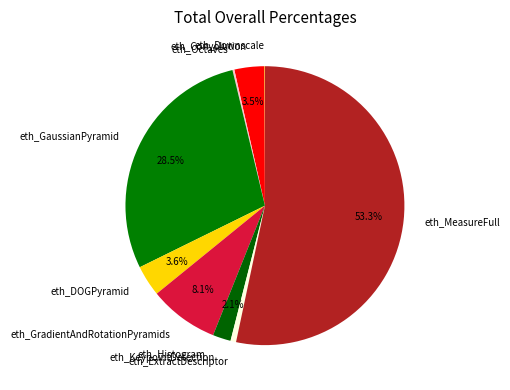

To the nearest percent, what is the combined percentage of eth_Convolution and eth_KeypointDetection?

6%